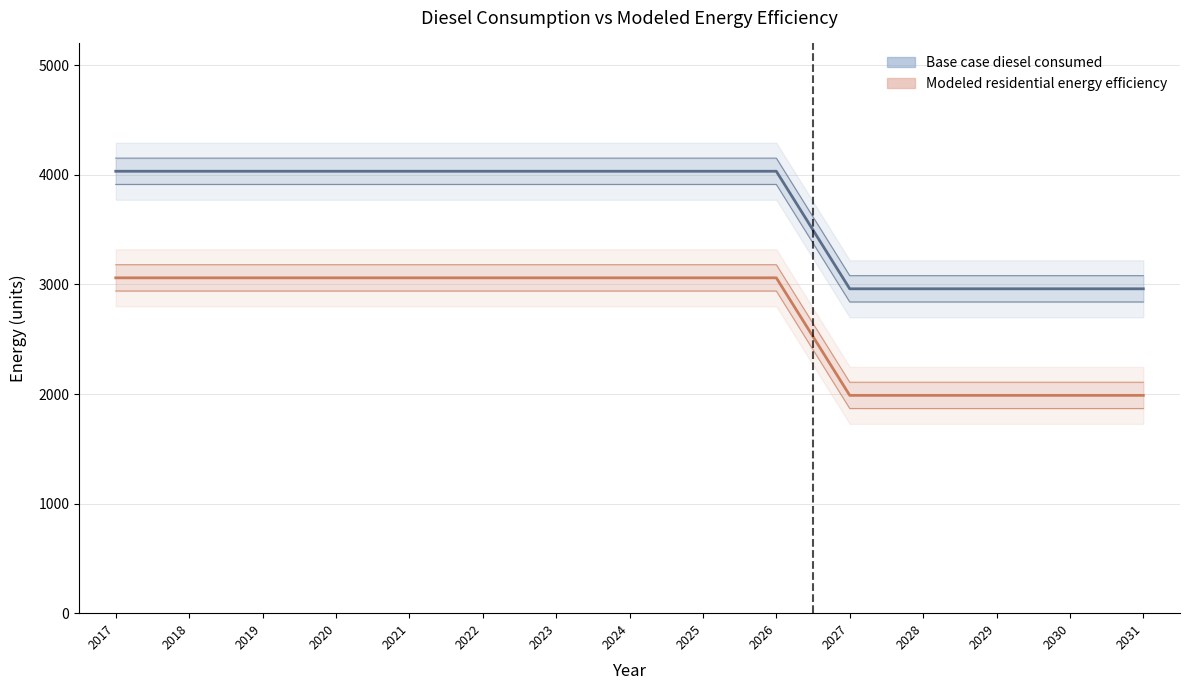

Where is Modeled residential energy efficiency nearest to the value 2524?

2027